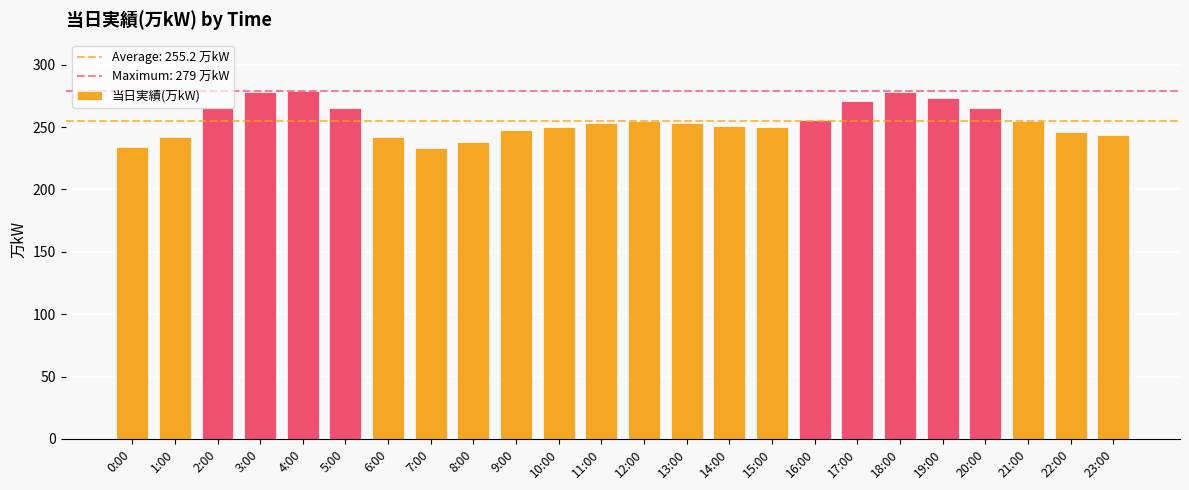

What is the approximate value at 15:00, to the nearest 10?

250